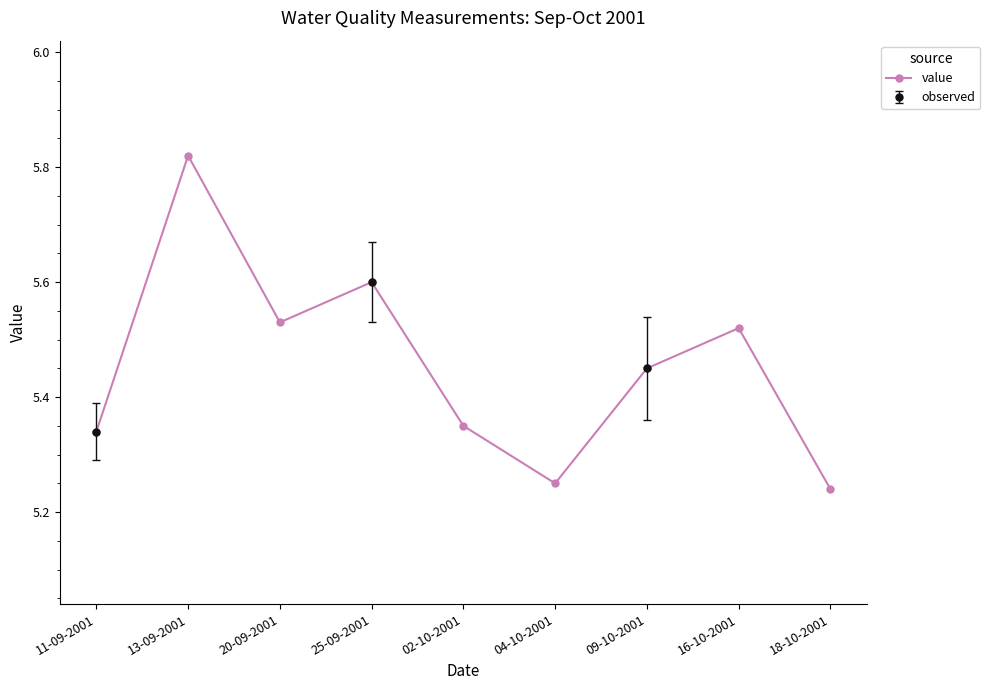

Does the chart display data point markers on the line(s)?

Yes